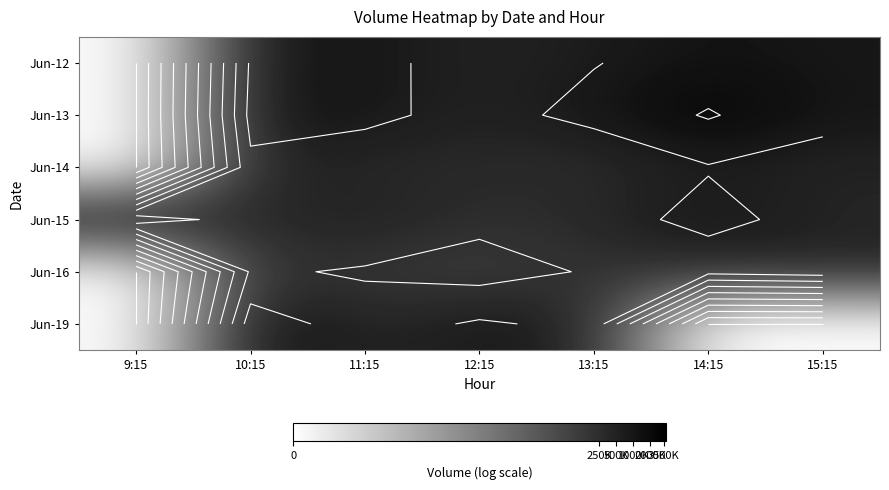

What is the total value across all series at 11:15?

78.3